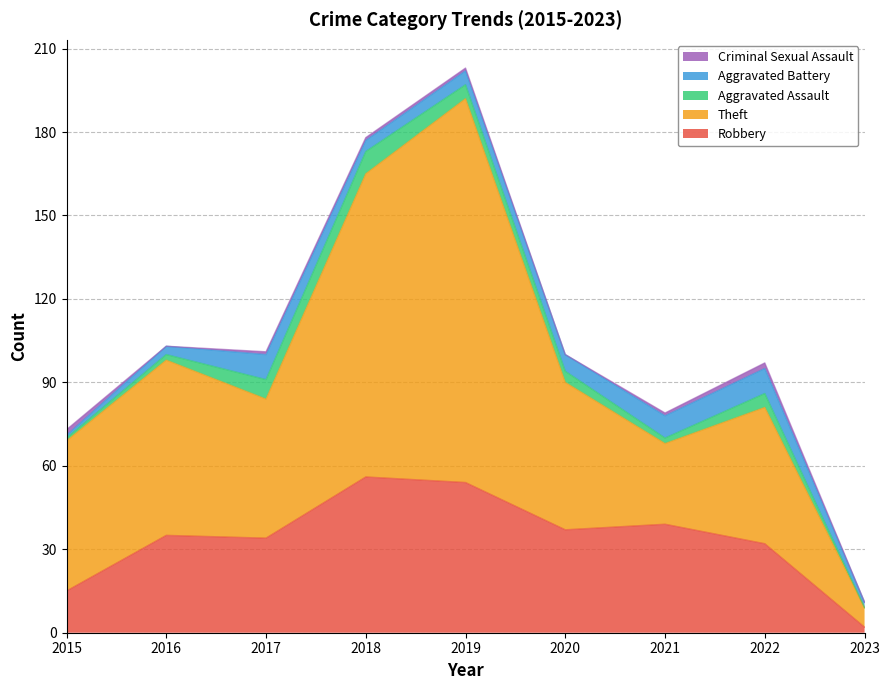

Reading right to left, transcribe all the data shown in this chart.

Robbery: 2023=2	2022=32	2021=39	2020=37	2019=54	2018=56	2017=34	2016=35	2015=15
Theft: 2023=7	2022=49	2021=29	2020=53	2019=138	2018=109	2017=50	2016=63	2015=54
Aggravated Assault: 2023=0	2022=5	2021=2	2020=4	2019=5	2018=8	2017=7	2016=2	2015=1
Aggravated Battery: 2023=2	2022=9	2021=8	2020=6	2019=5	2018=4	2017=9	2016=3	2015=1
Criminal Sexual Assault: 2023=0	2022=2	2021=1	2020=0	2019=1	2018=1	2017=1	2016=0	2015=2